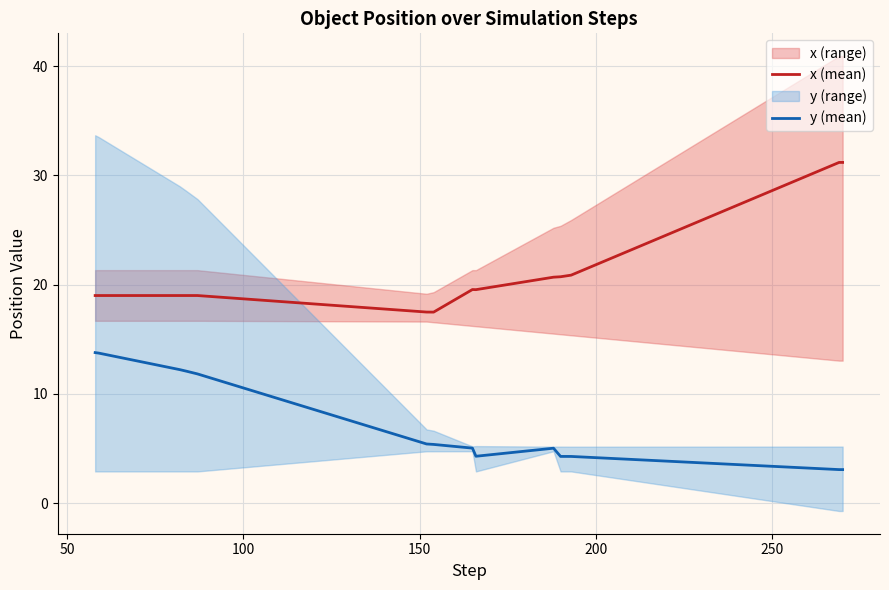

True or false: y (mean) and x (mean) intersect in this chart.

False